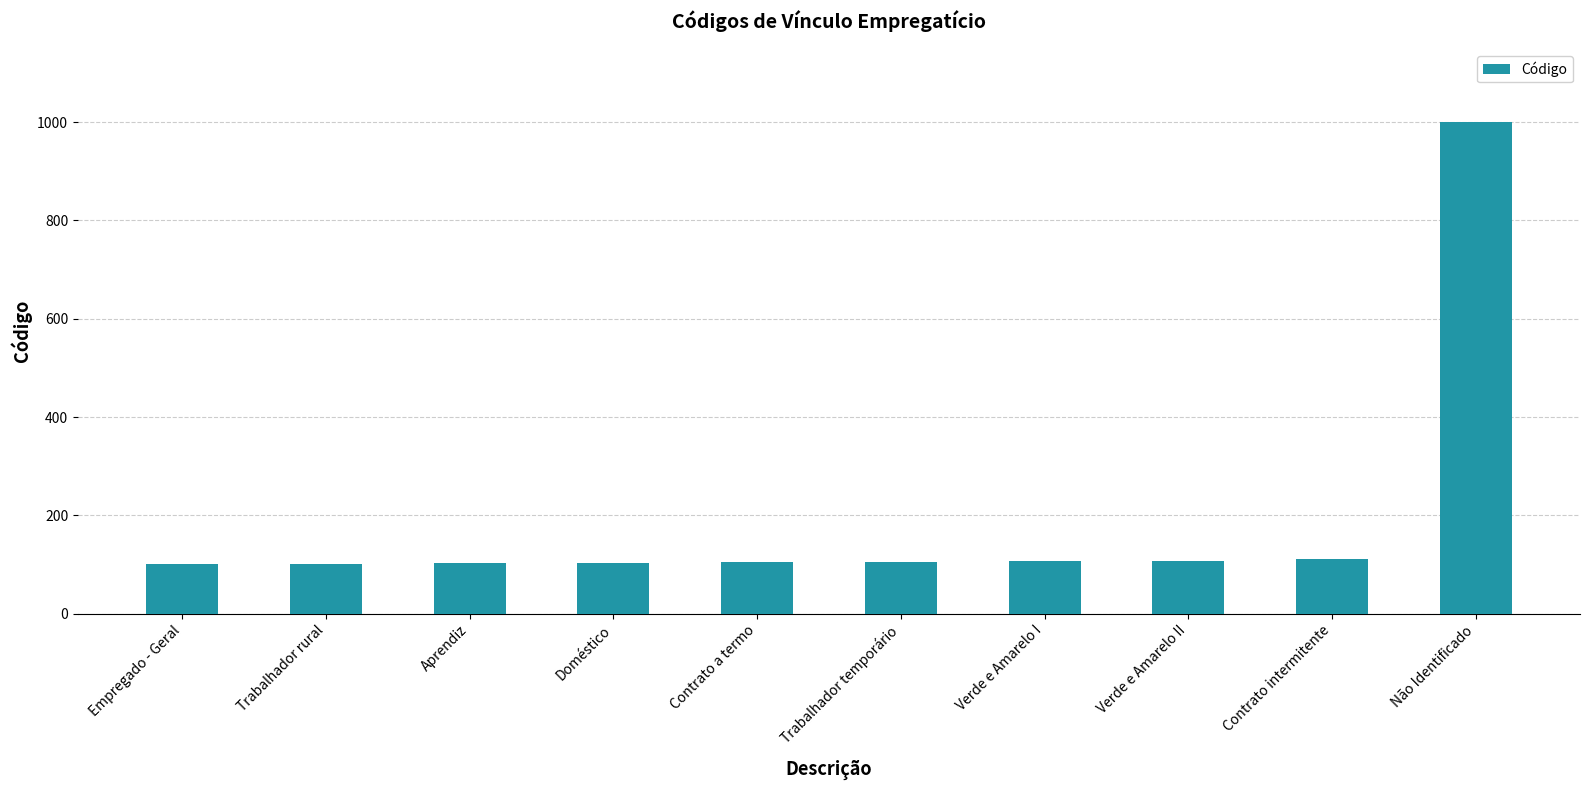

Are the bars horizontal?

No